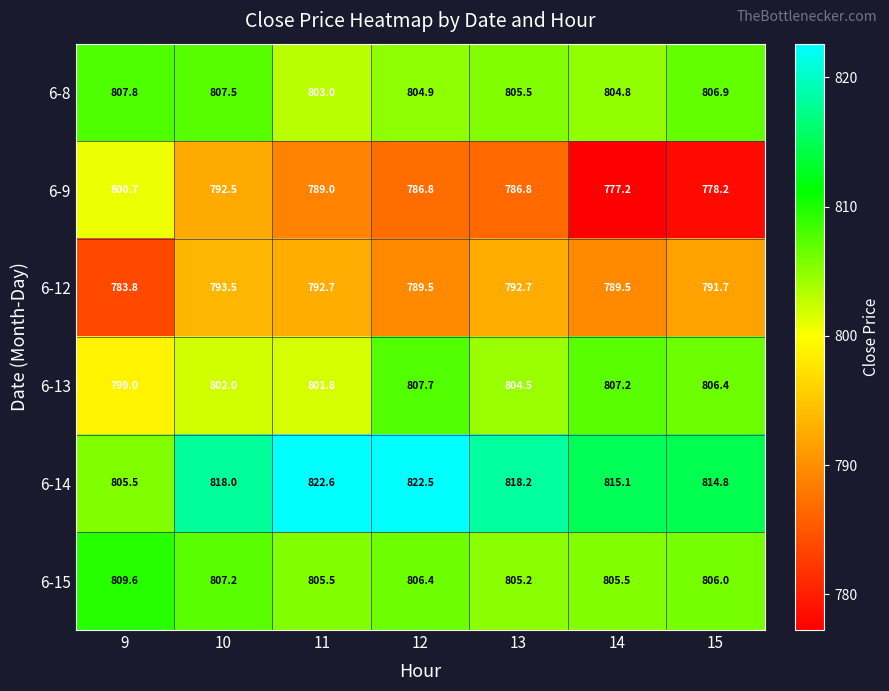

At which category is the sum across all series the highest?

10